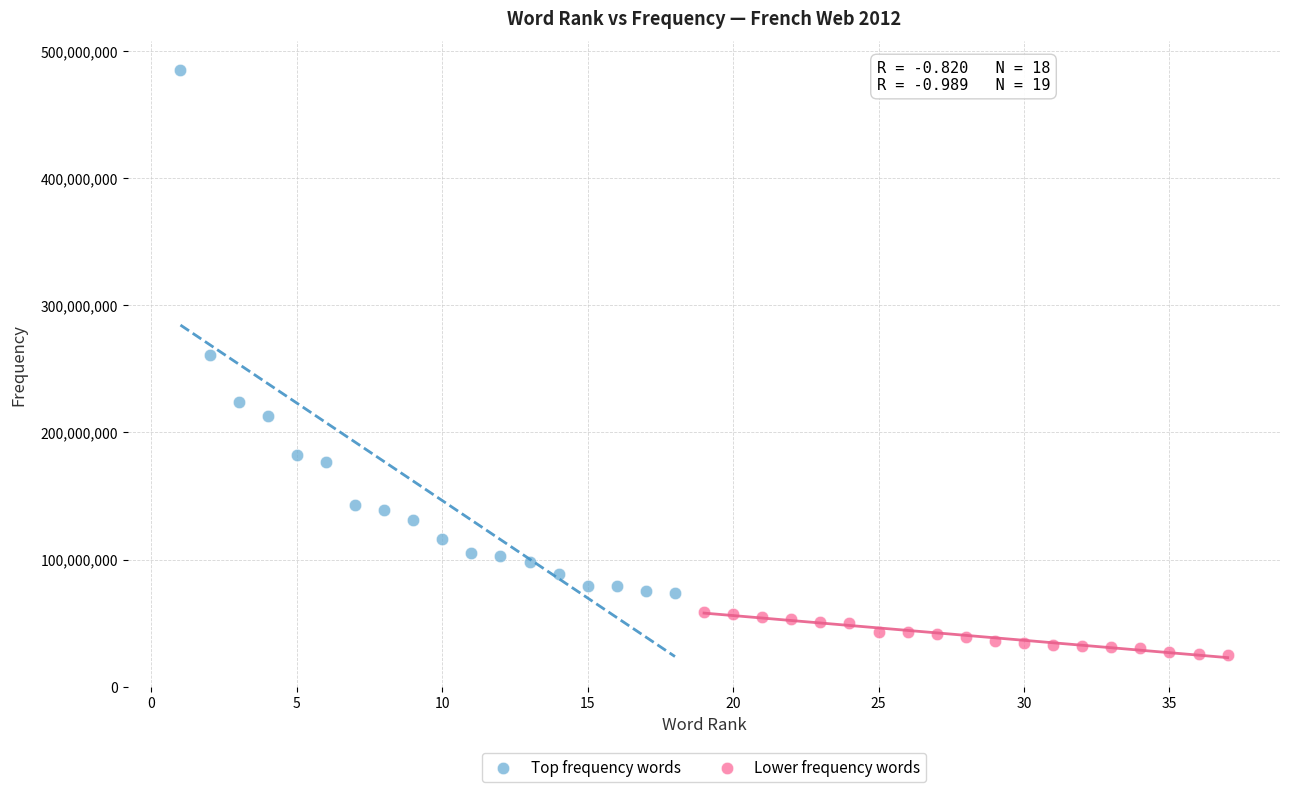

Which series reaches the maximum Y coordinate?

Top frequency words